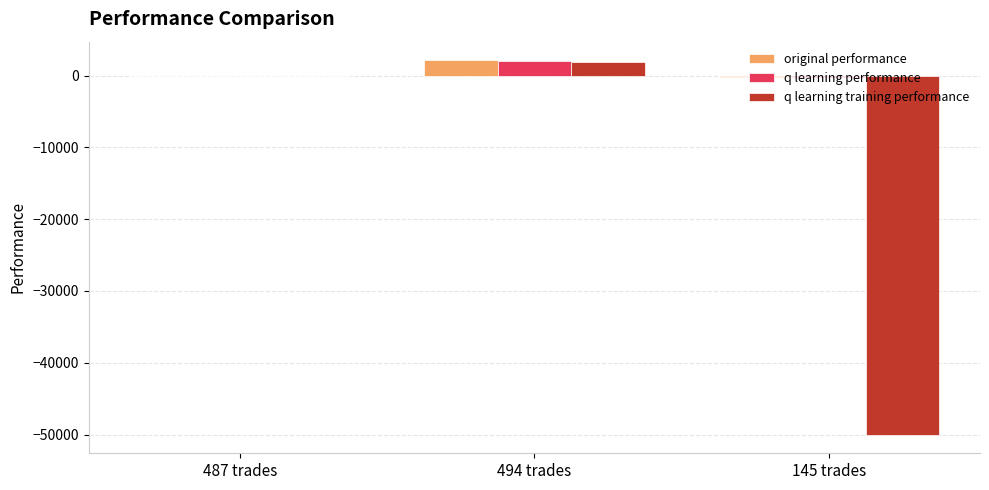

How many data points in original performance are above 6?

2